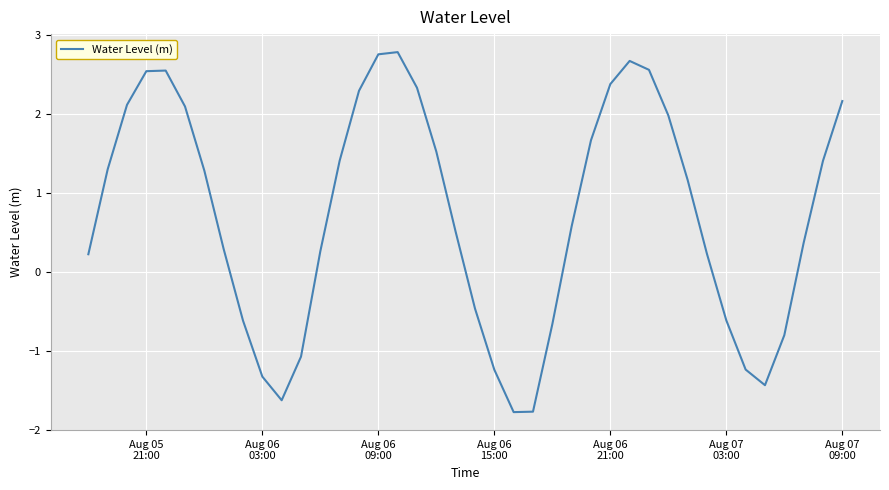

What is the smallest value displayed?

-1.8